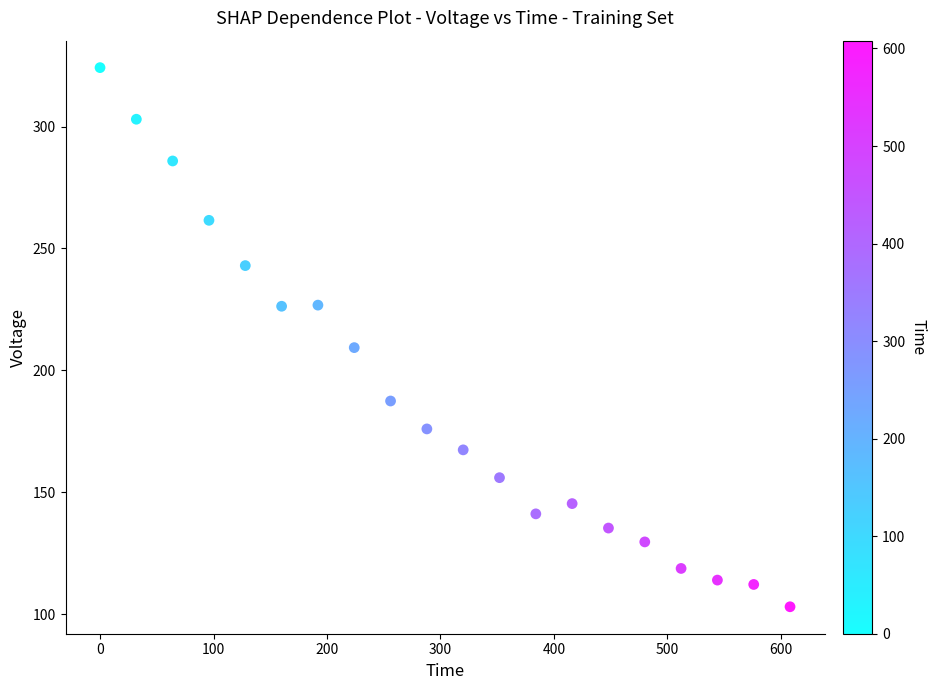

What is the range of Y values (max minus min)?

221.2